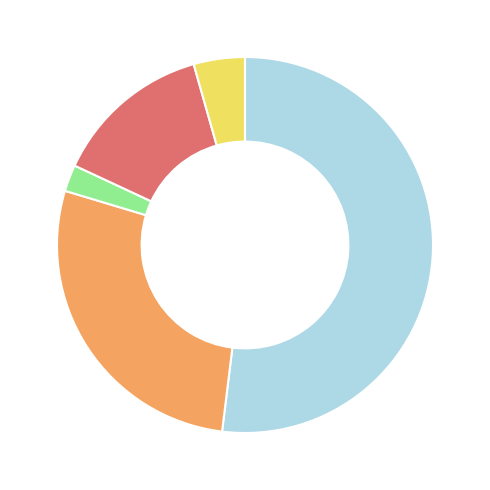

Is there a majority slice in this chart?

Yes